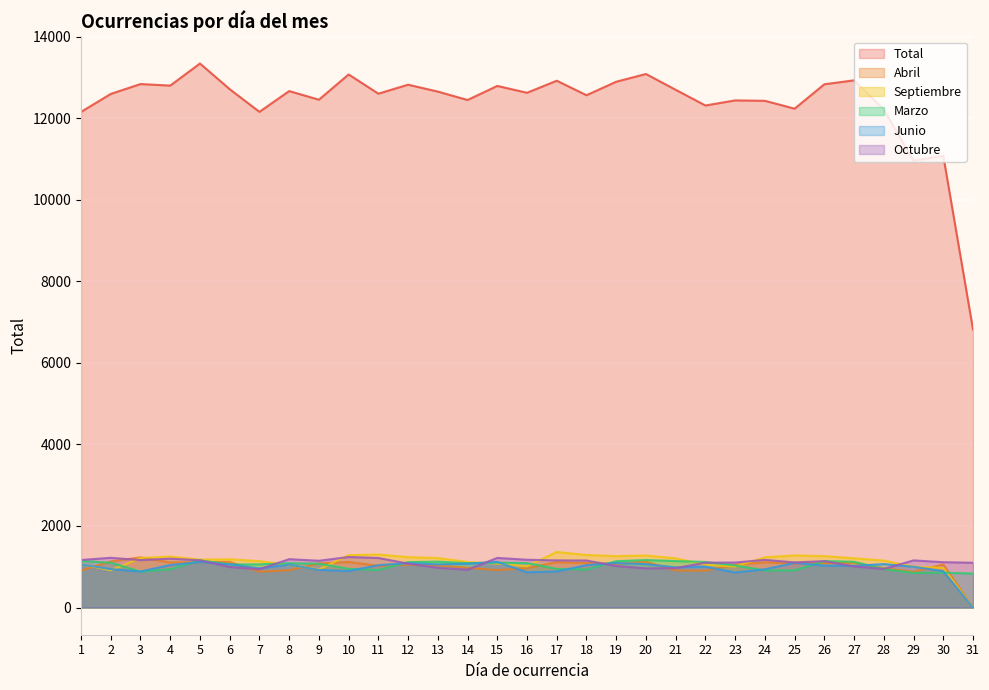

True or false: Octubre and Total intersect in this chart.

False